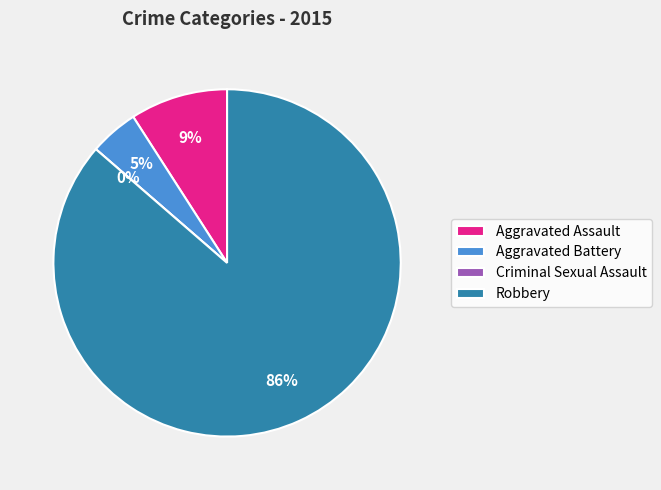

To the nearest percent, what percentage of the pie is Aggravated Battery?

5%